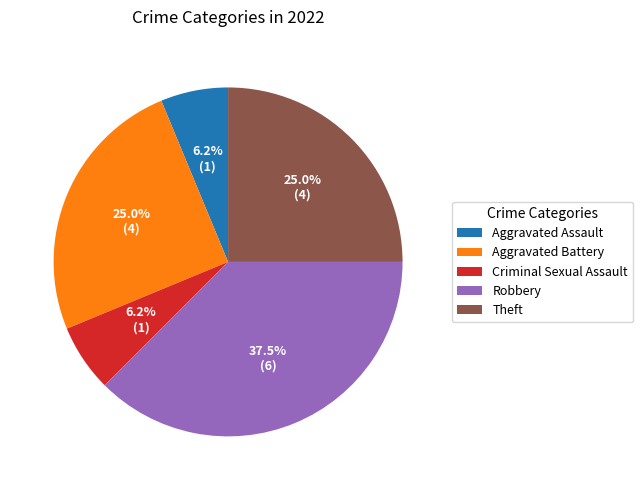

Between Criminal Sexual Assault and Aggravated Battery, which is larger?

Aggravated Battery